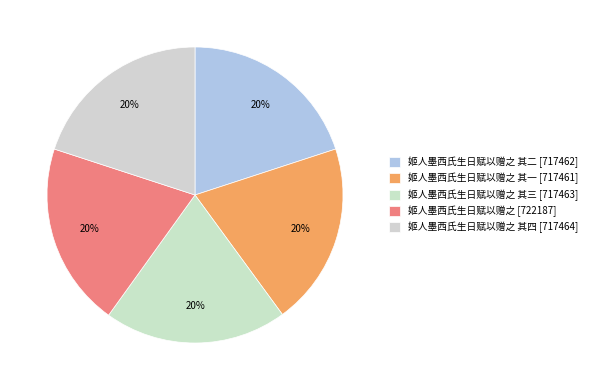

Is there any slice that represents more than half of the pie?

No